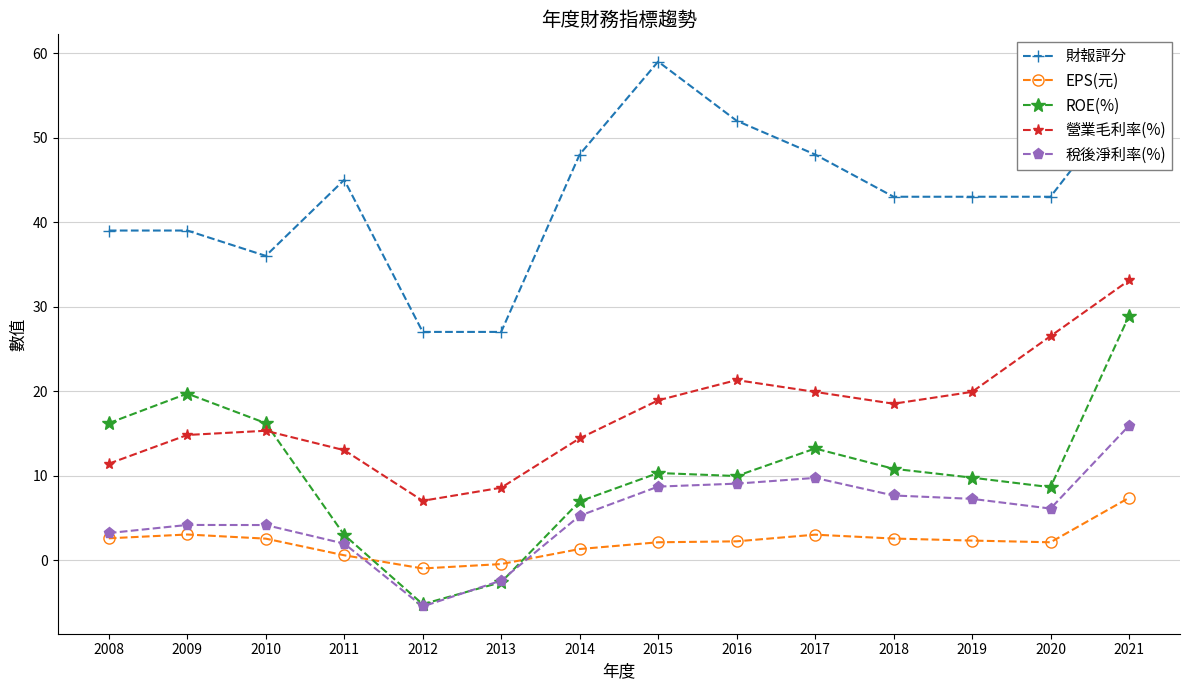

True or false: 財報評分 has more than 0 interior local peaks.

True